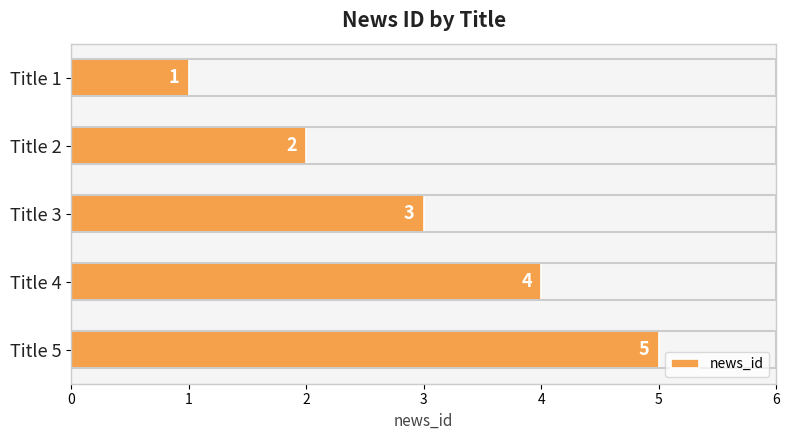

Count the number of data series in this chart.

1